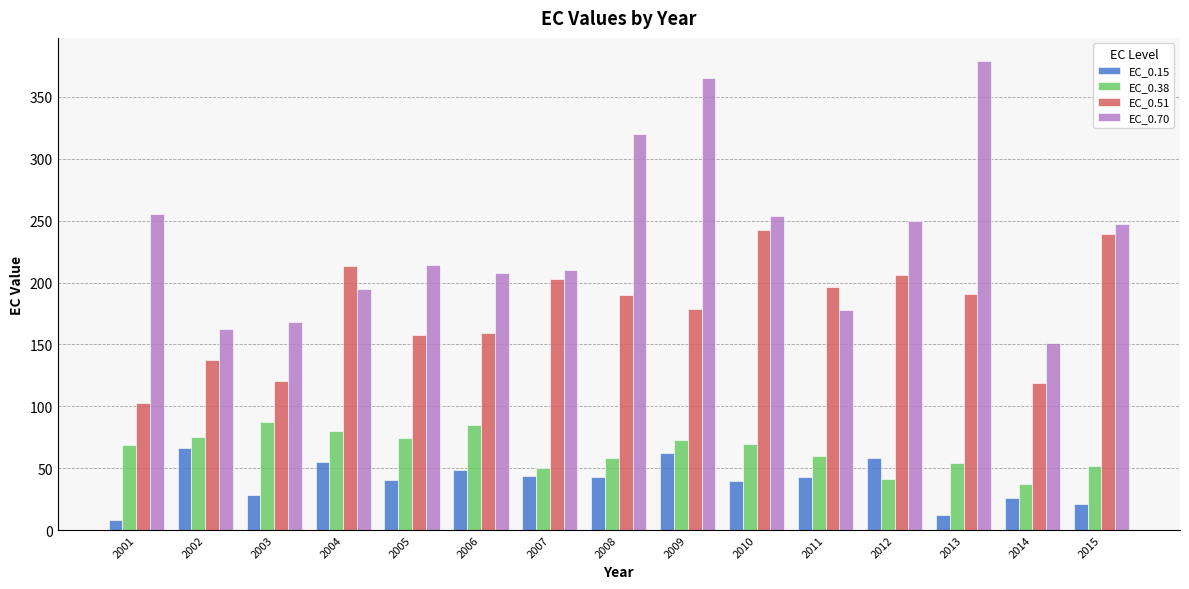

Which series changed the most between 2007 and 2015?

EC_0.70